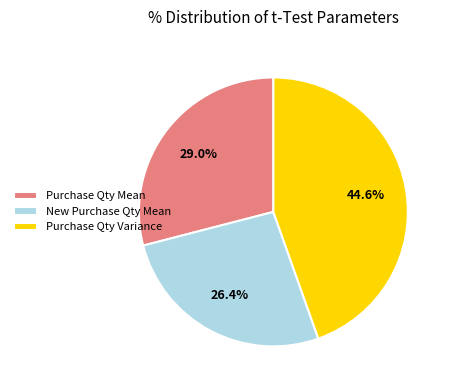

Which slice is the largest?

Purchase Qty Variance